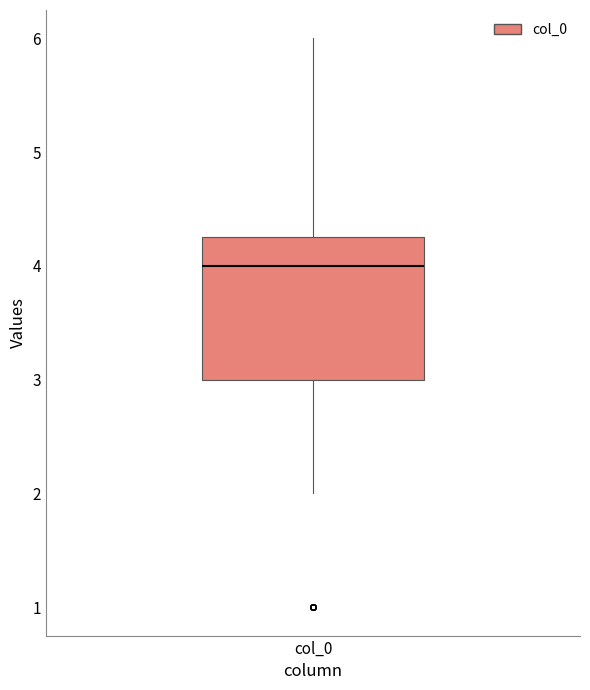

Read this box plot against the y-axis: the position of the median line, the range covered by the box, and the ends of both whiskers. The values are not printed on the chart, so give them approximately, as read against the axis.

median 4.0, box 3.0 to 4.3, whiskers 2.0 to 6.0